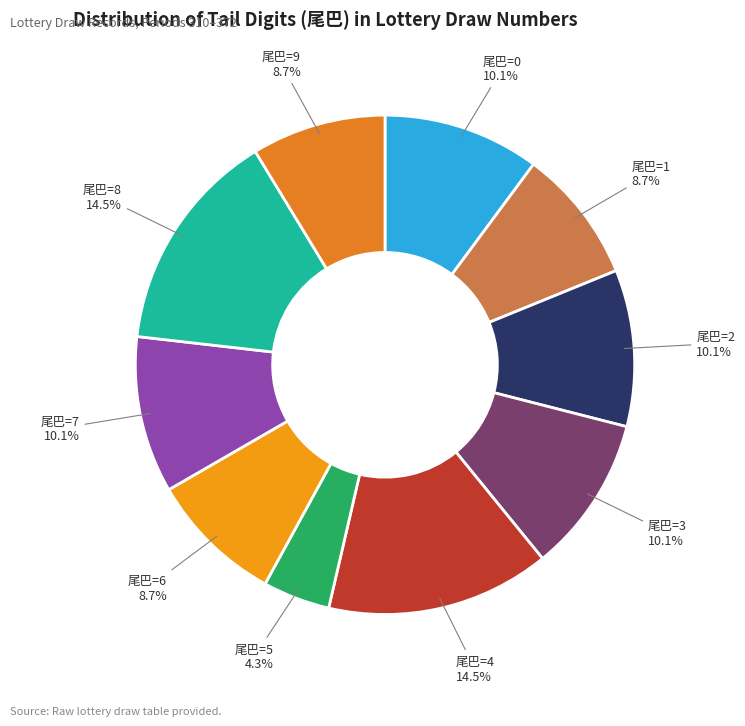

Which slice is the smallest?

尾巴=5